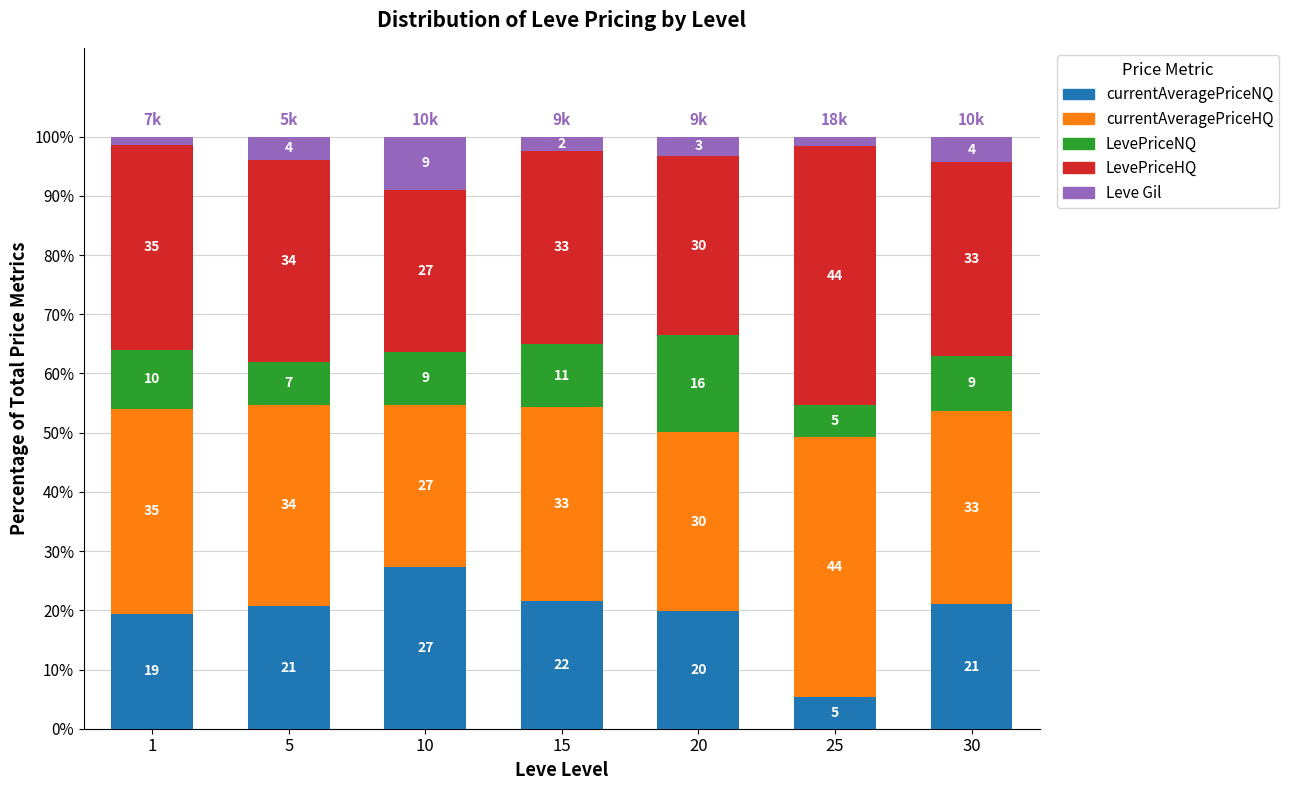

What are all the series names shown in the legend?

currentAveragePriceNQ, currentAveragePriceHQ, LevePriceNQ, LevePriceHQ, Leve Gil